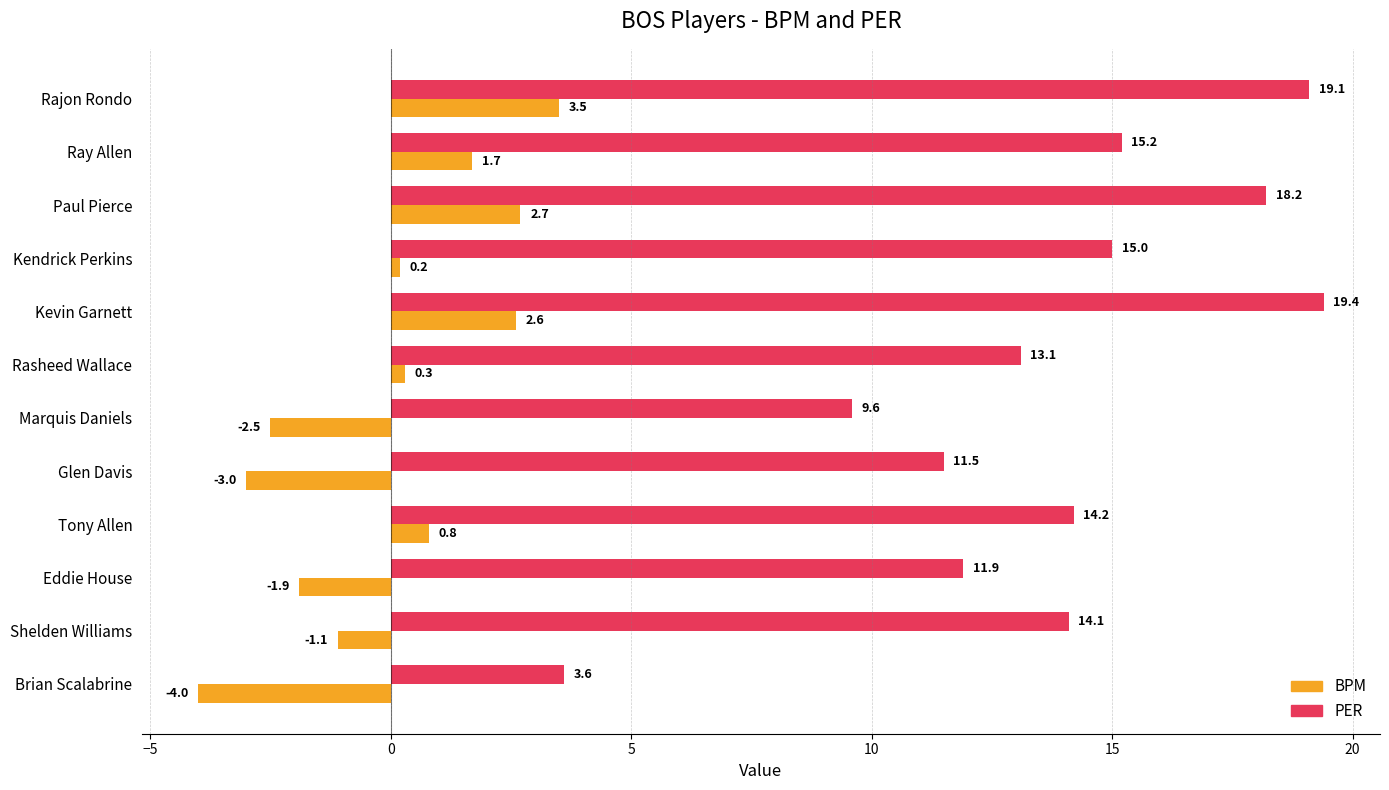

Which series has the largest total across all categories?

PER